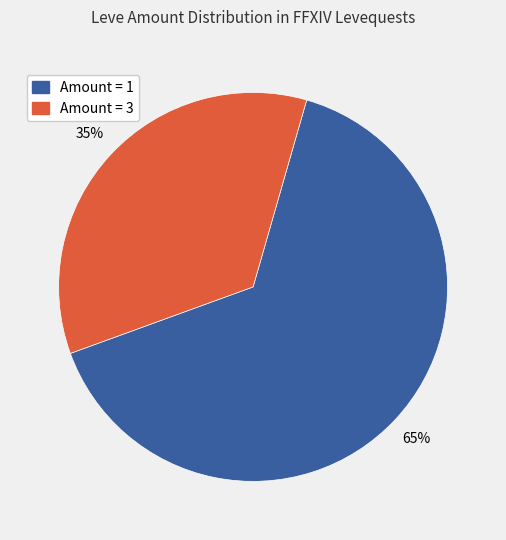

To the nearest percent, what is the average slice percentage?

50%